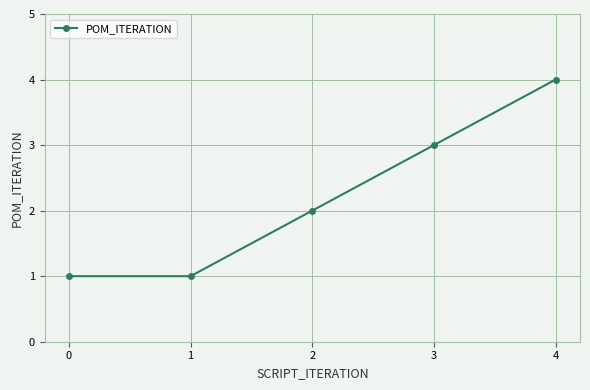

Is it true that the value at 0 is 2?

False